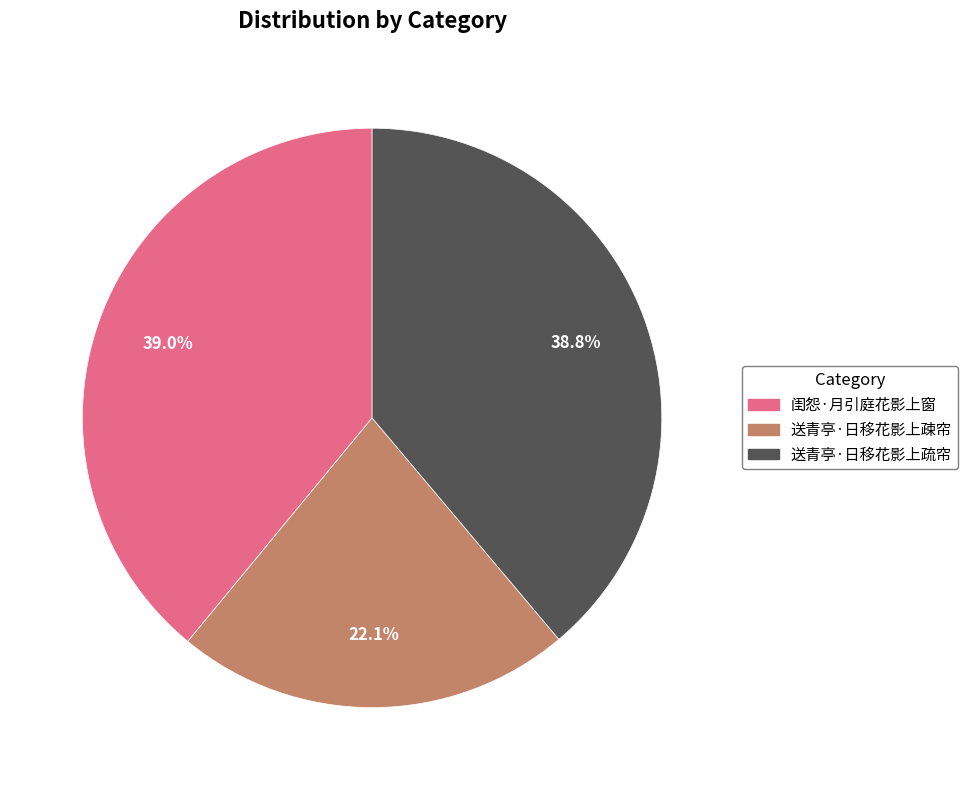

What percentage is NOT represented by 闺怨·月引庭花影上窗?

61.0%